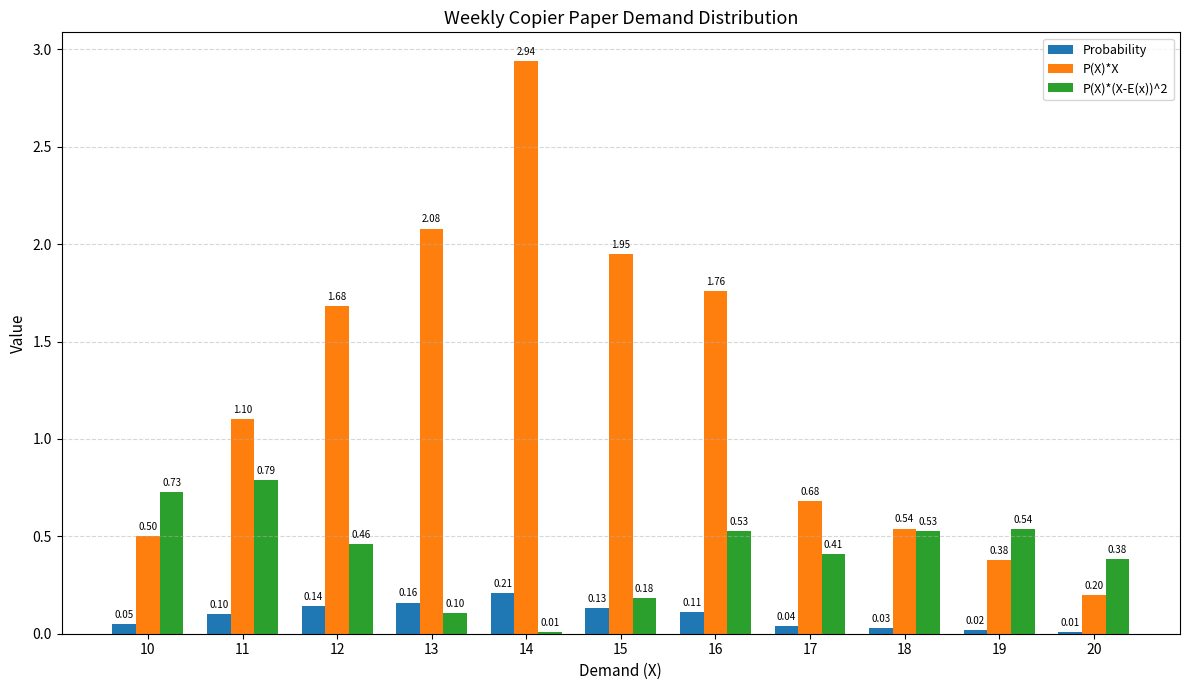

What is the sum of all P(X)*X values?

13.8